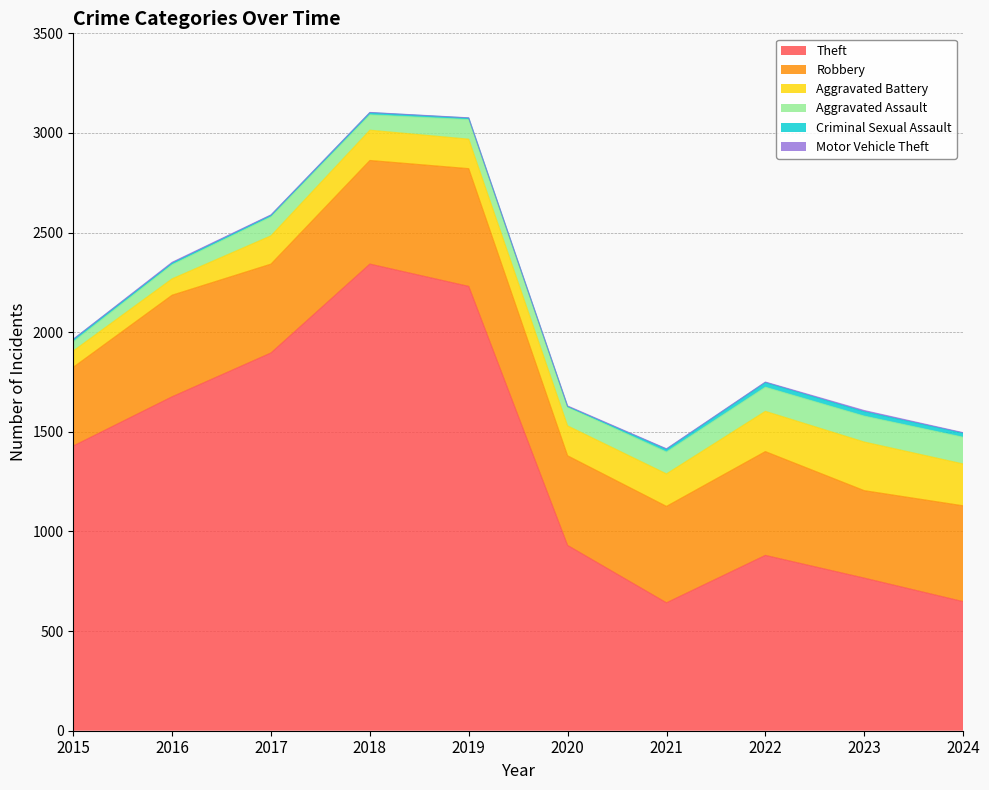

Does the chart display data point markers on the line(s)?

No